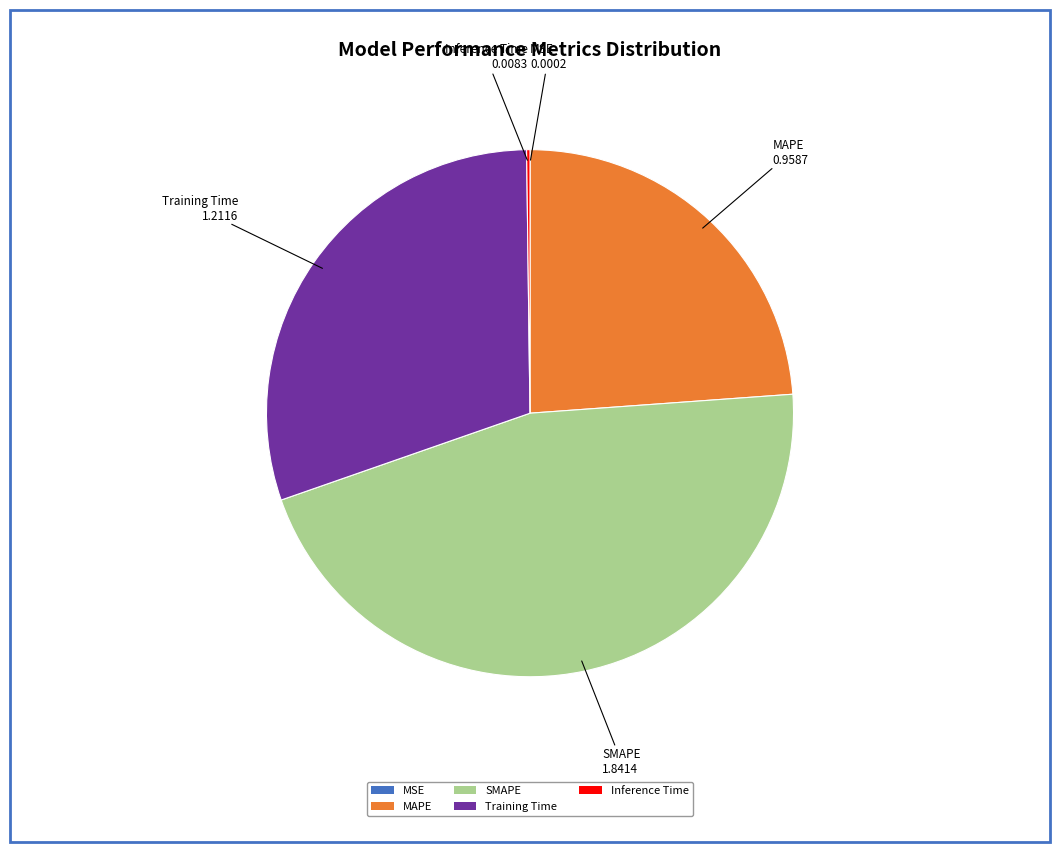

Which category has the biggest portion of the pie?

SMAPE